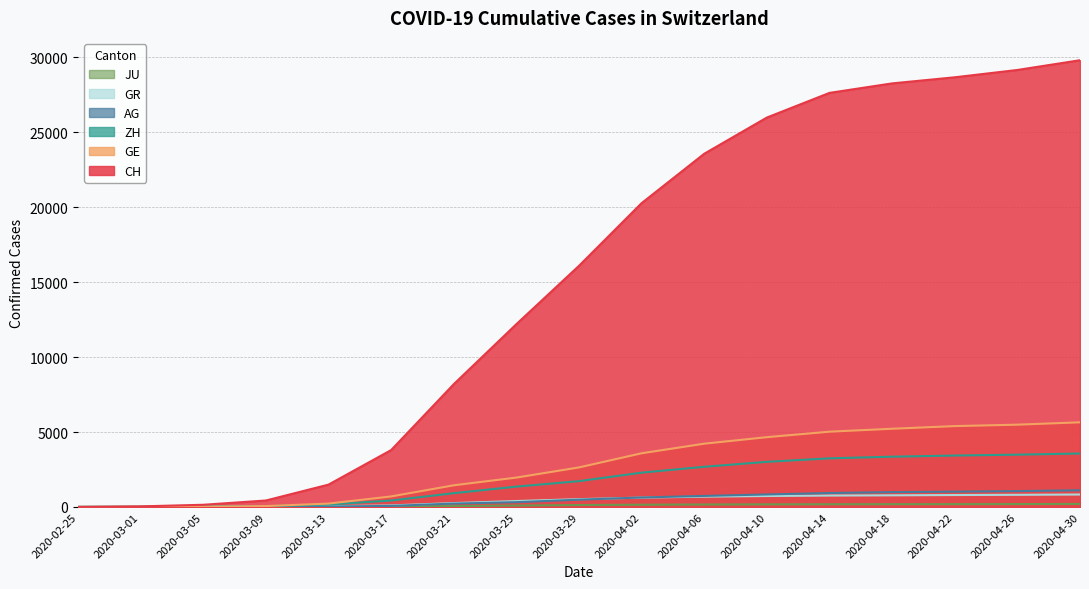

Is the value of JU at 2020-03-29 greater than the value of AG at 2020-04-10?

No